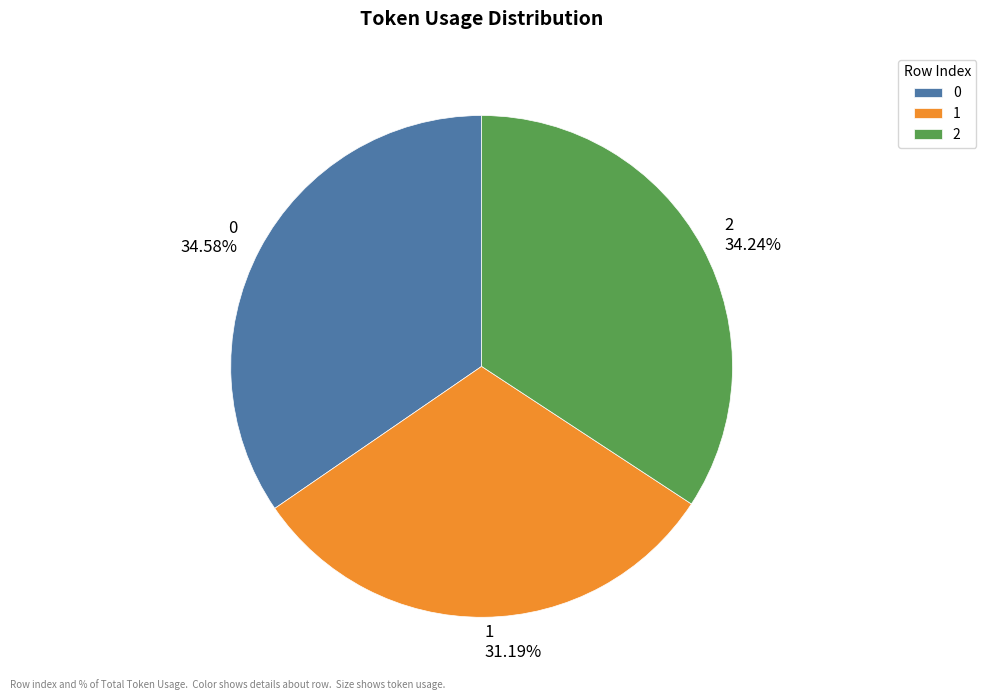

Do 2 and 1 together represent more than half of the pie?

Yes